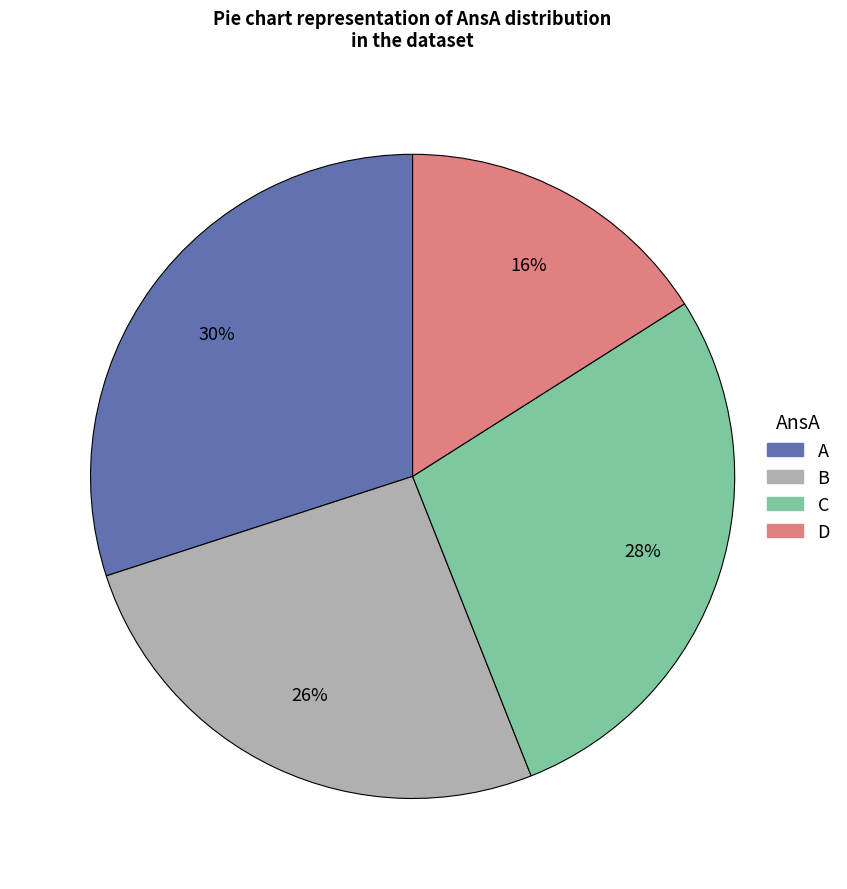

To the nearest percent, what portion does A represent?

30%